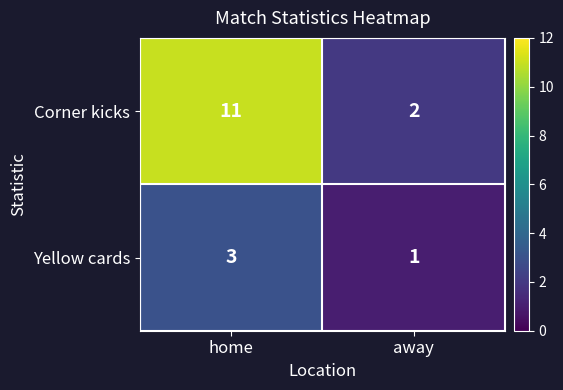

At how many categories does at least one series exceed 10?

1